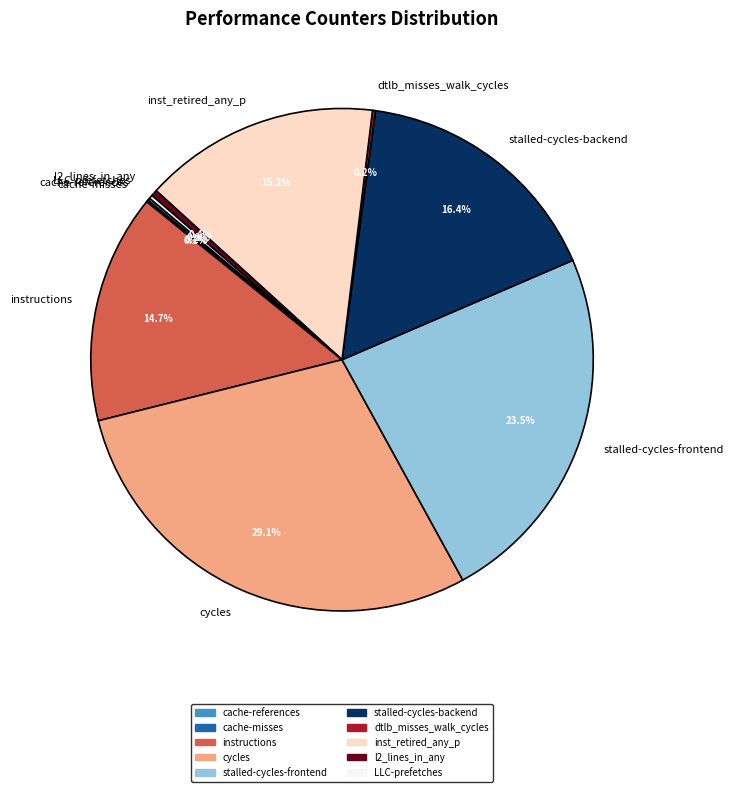

Is there any slice that represents more than half of the pie?

No